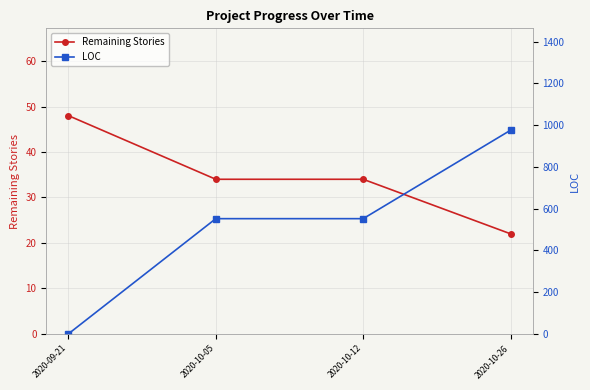

How many times do LOC and Remaining Stories cross each other?

1